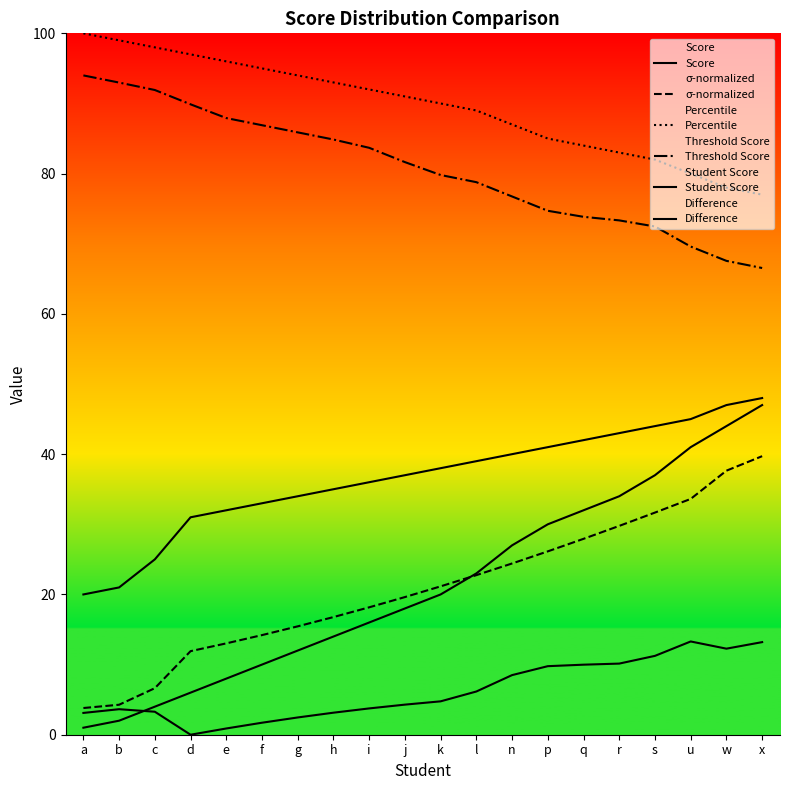

What is the spread (max minus min) of values at h?

89.9